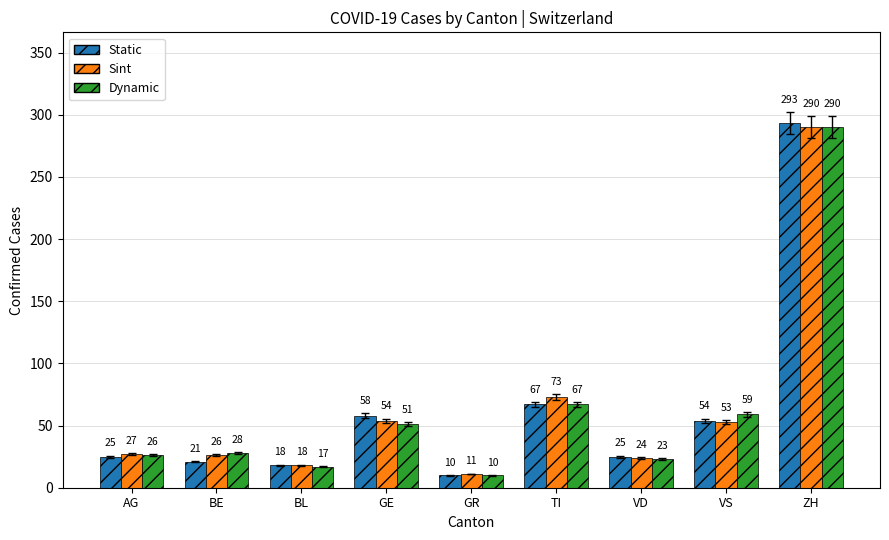

What is the label of the 6th bar from the left?

TI